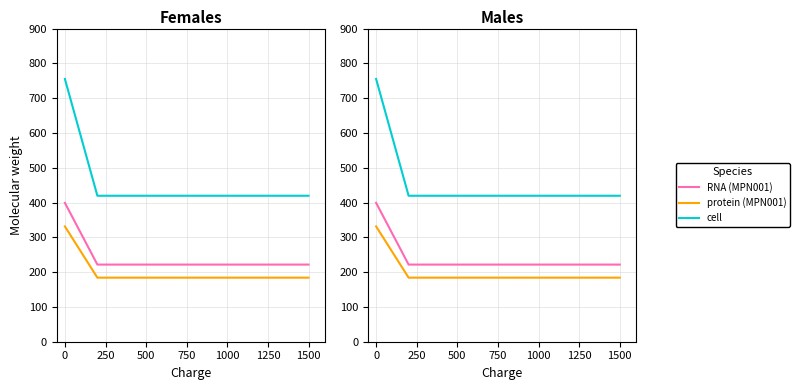

List the series in order of their overall mean, highest first.

cell, RNA (MPN001), protein (MPN001)